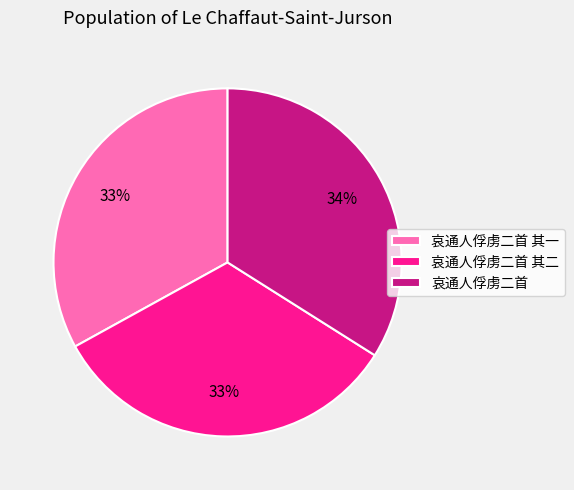

Is 哀通人俘虏二首 the majority of the pie?

No